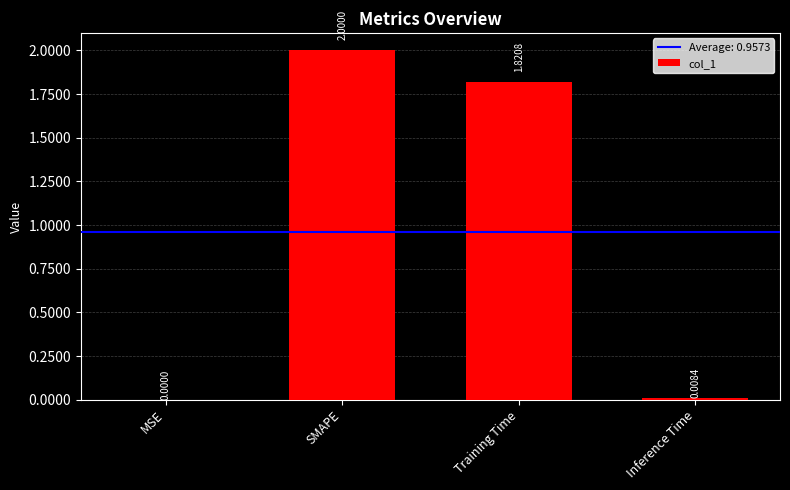

What is the sum of the values at SMAPE and Inference Time?

2.0